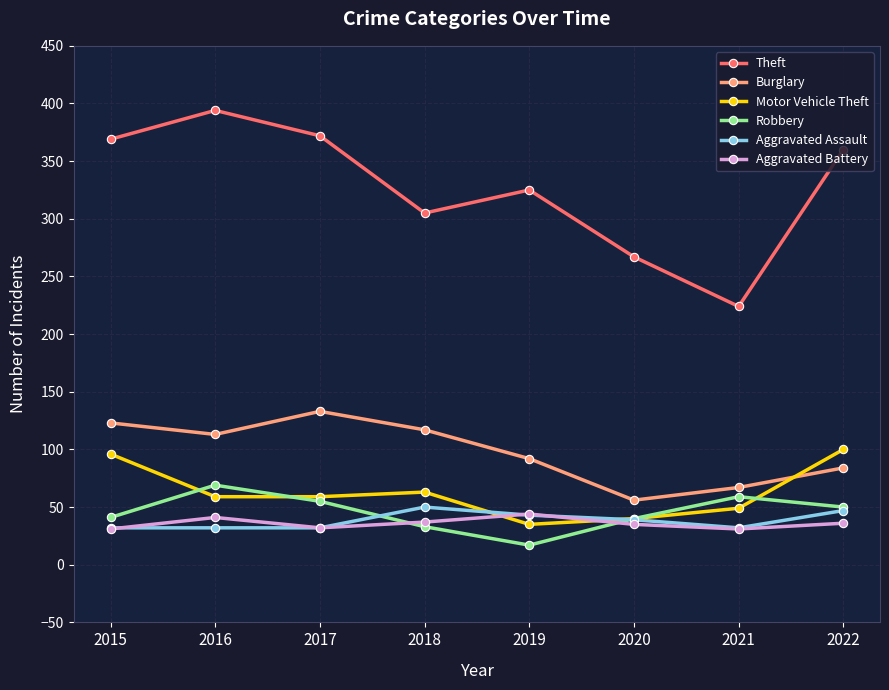

At which category does the chart reach its peak across all series?

2016